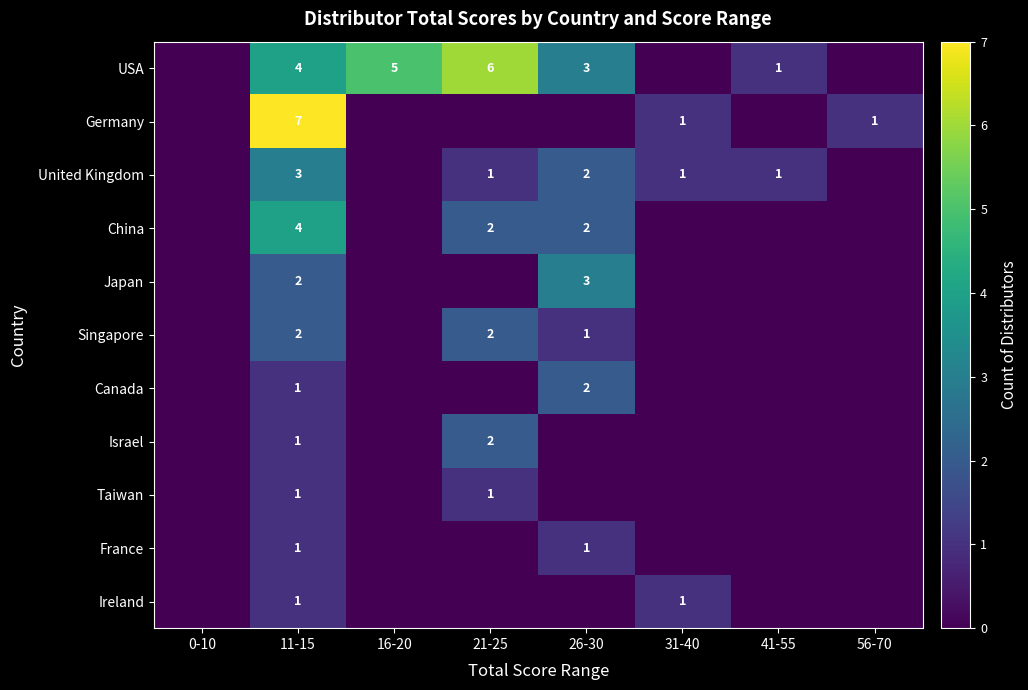

Count the Japan values in the range 0 to 2.

7